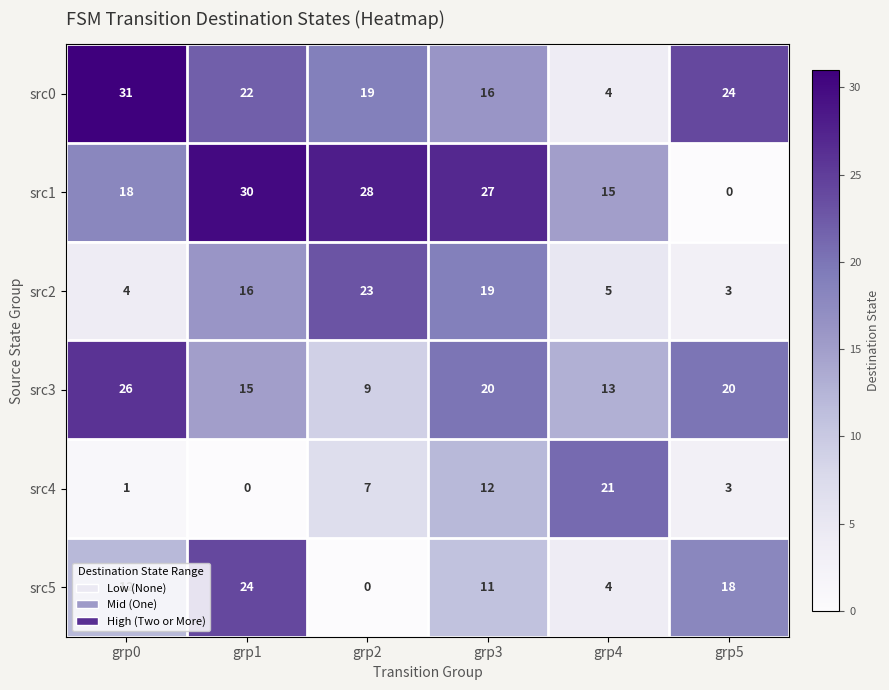

What is the maximum value for src0?

31